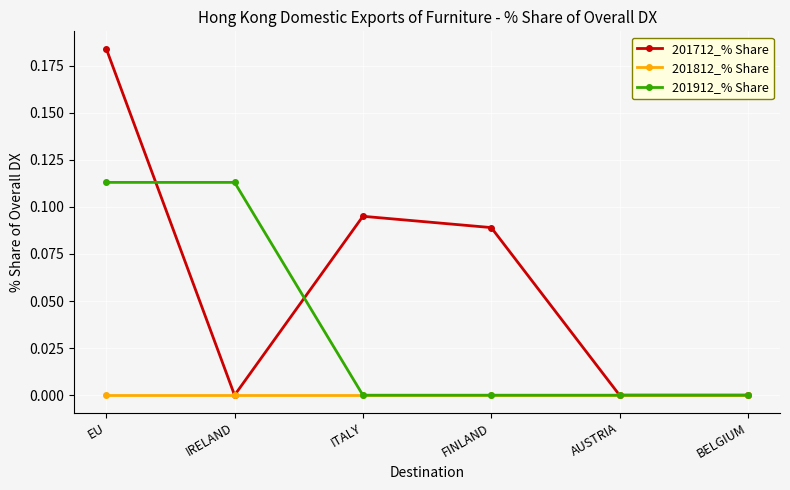

Which series has the largest total across all categories?

201712_% Share